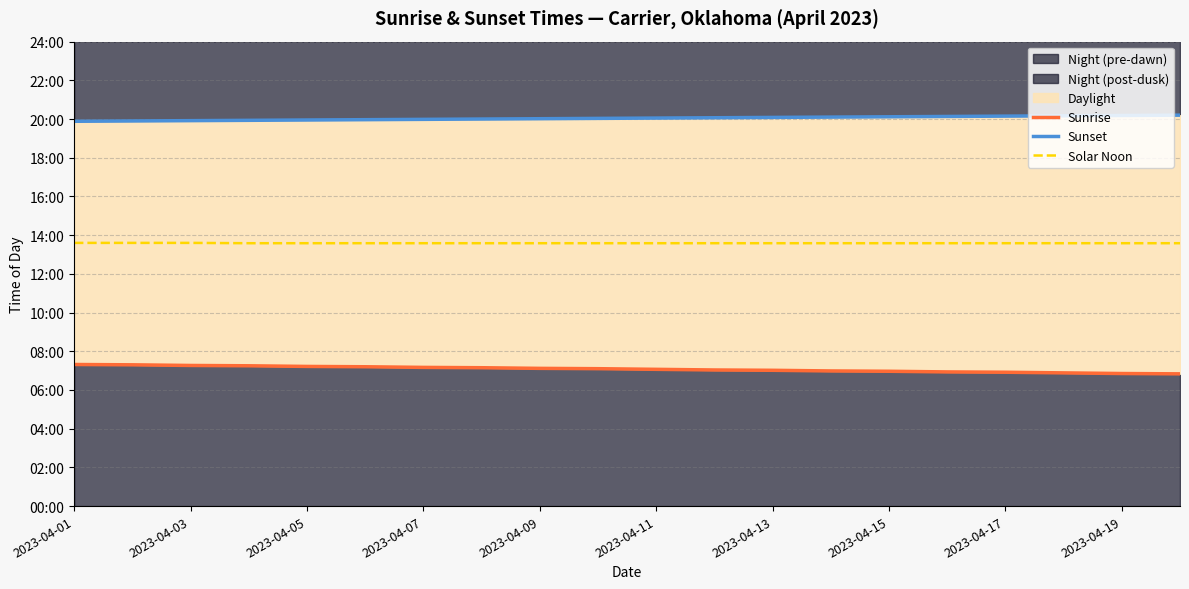

List the series in order of their overall mean, highest first.

Sunset, Solar Noon, Sunrise